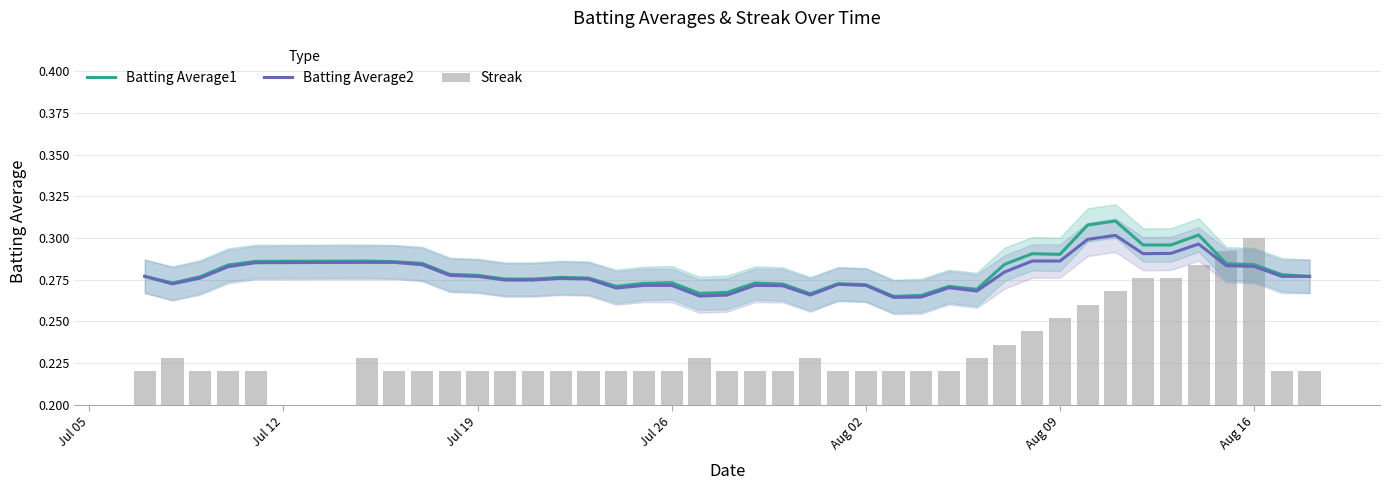

Count the Batting Average1 values in the range 0 to 1.

40